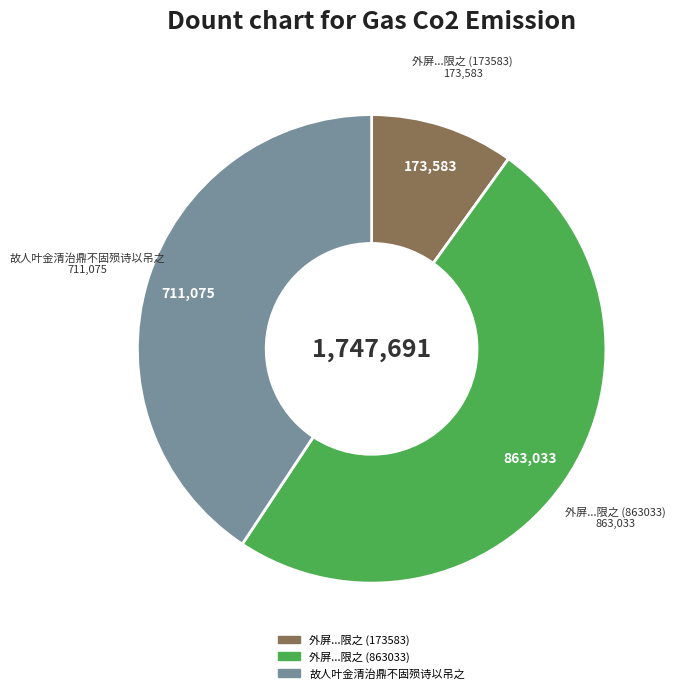

What is the smallest slice in the pie chart?

外屏...限之 (173583)